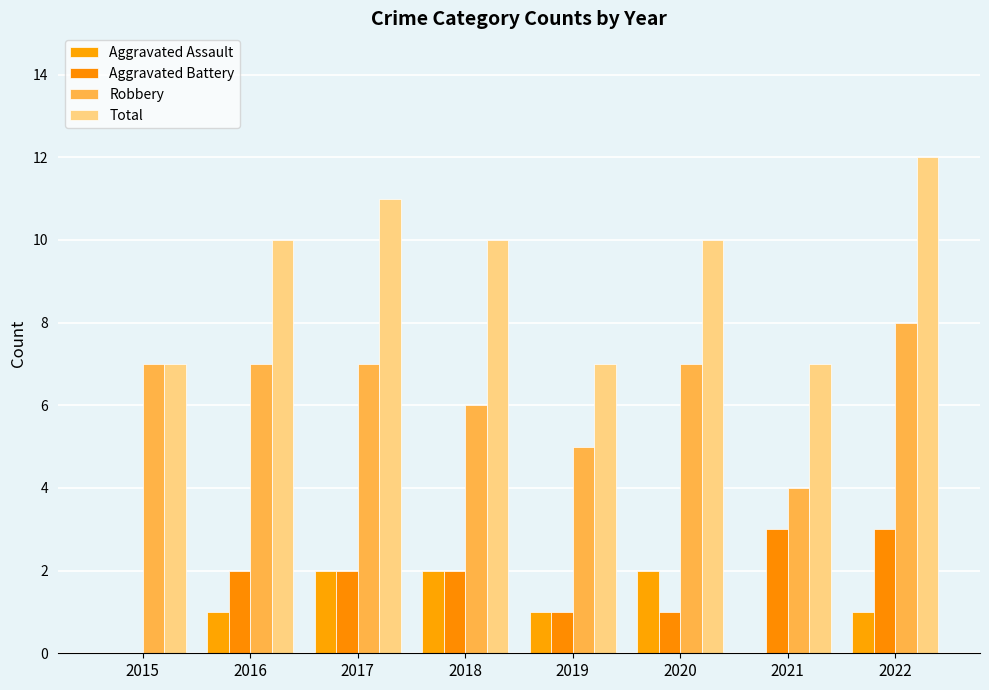

What is the total value across all series at 2016?

20